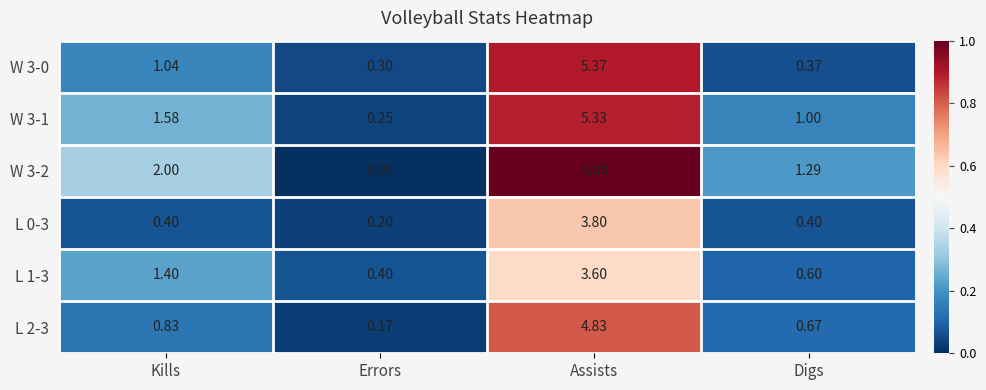

Count the number of categories in the chart.

4